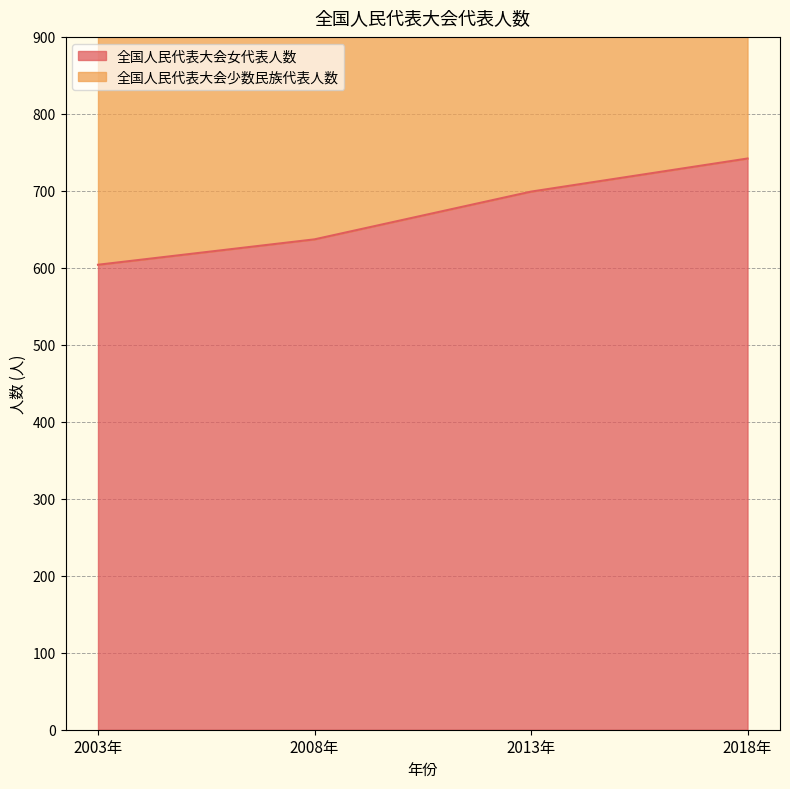

List the labels in order of value, largest first.

2018年, 2013年, 2008年, 2003年